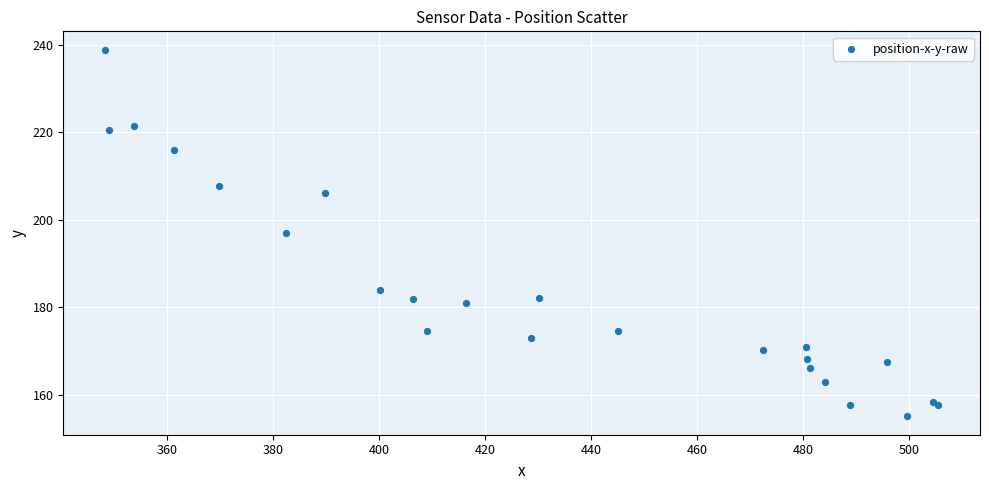

What Y value in the scatter plot is closest to 196?

197.1